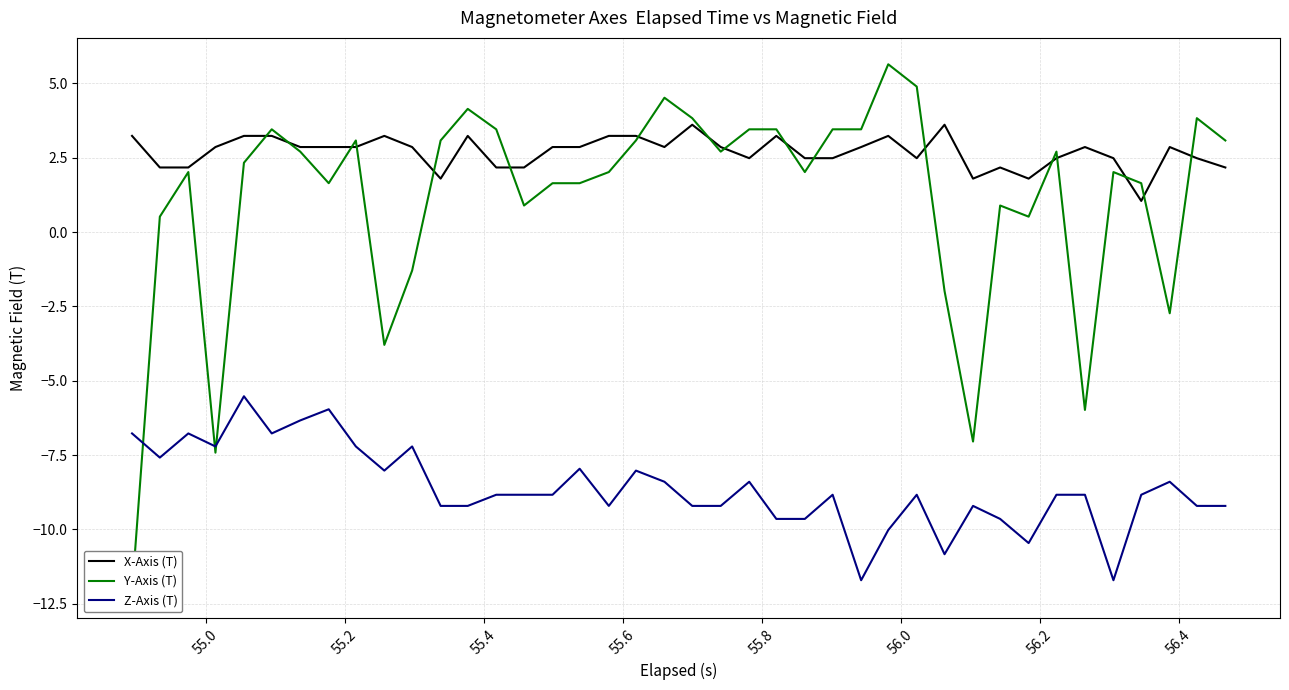

True or false: Z-Axis (T) and X-Axis (T) cross at least once.

False